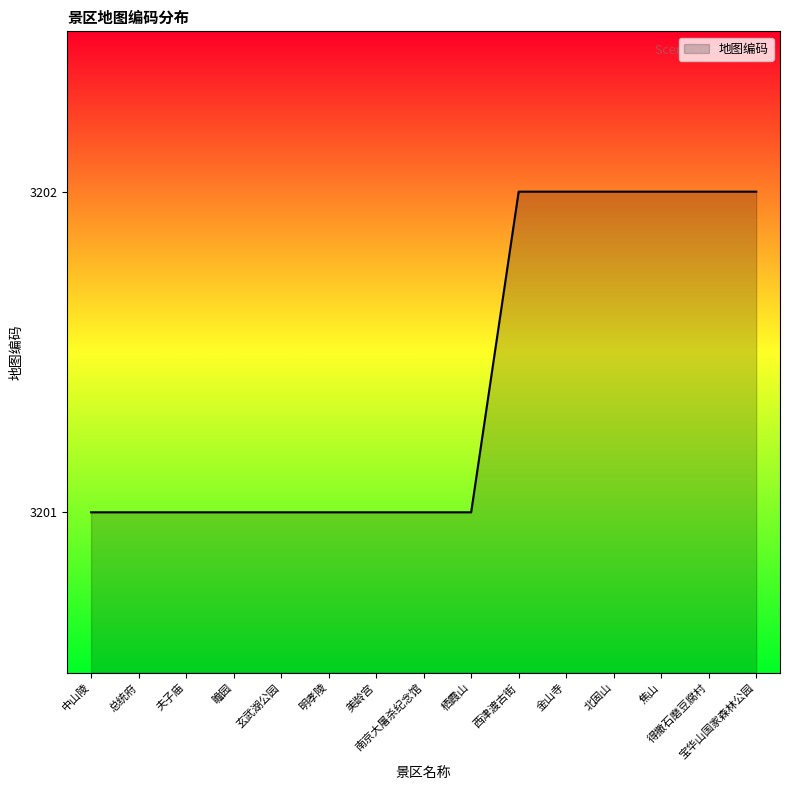

What is the minimum value shown in the chart?

3201